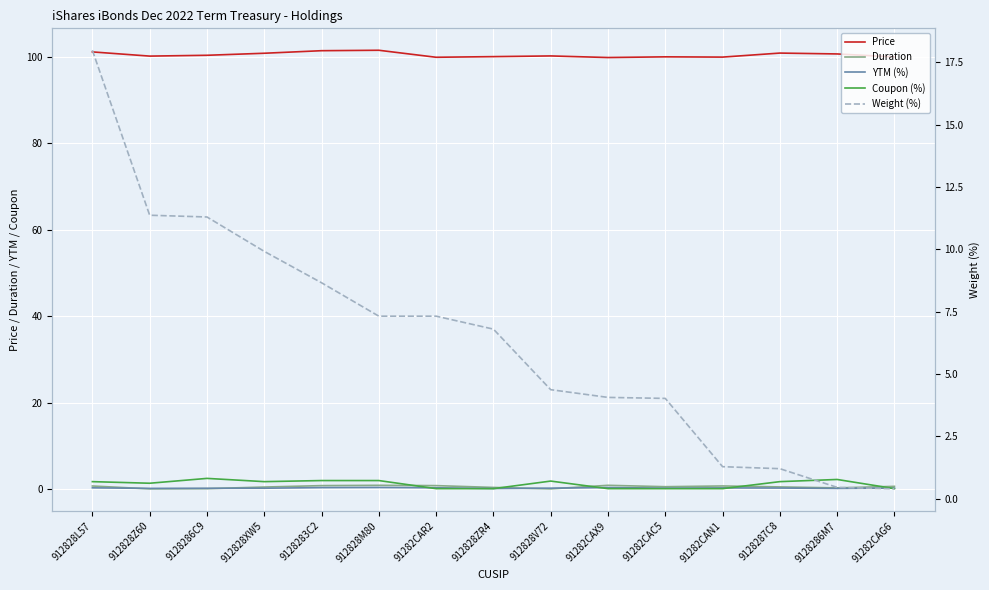

Rank the series by their maximum value, from highest to lowest.

Price, Weight (%), Coupon (%), Duration, YTM (%)